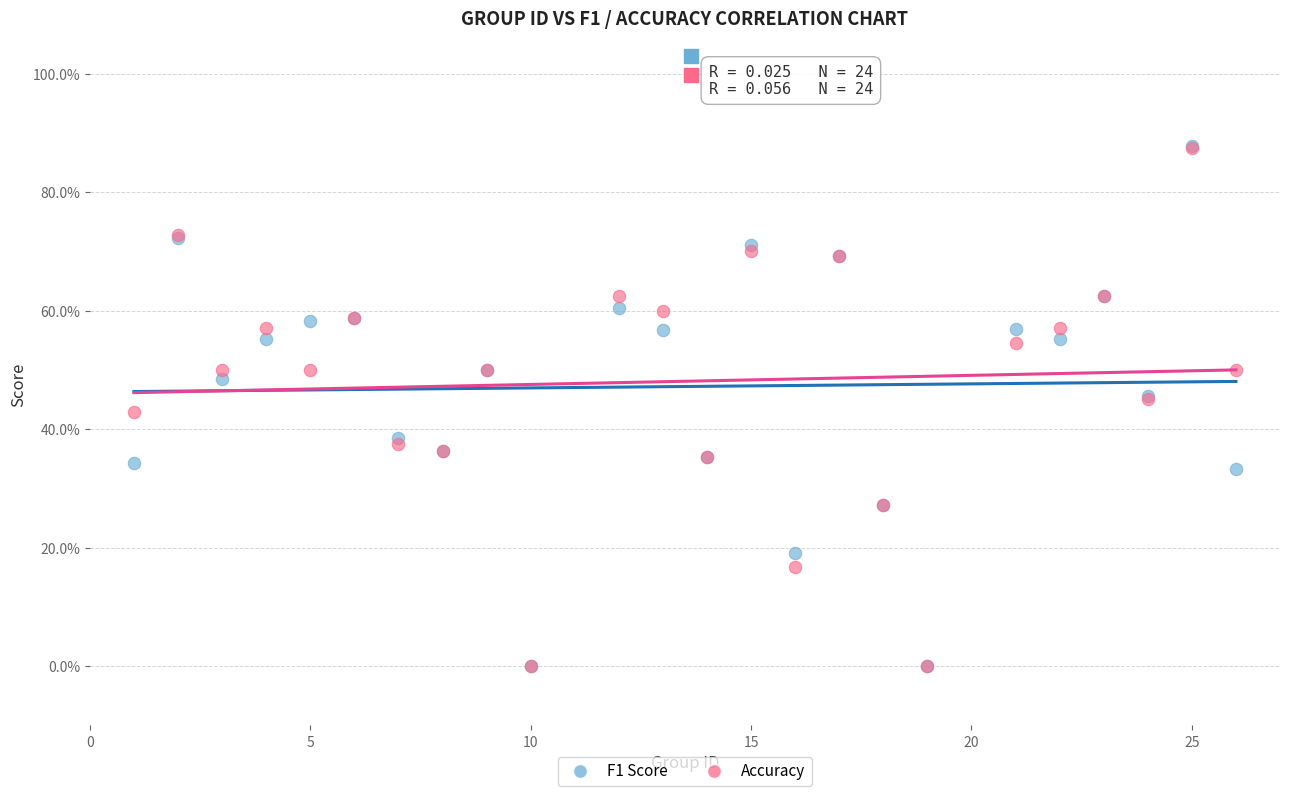

What are all the series names shown in the legend?

F1 Score, Accuracy